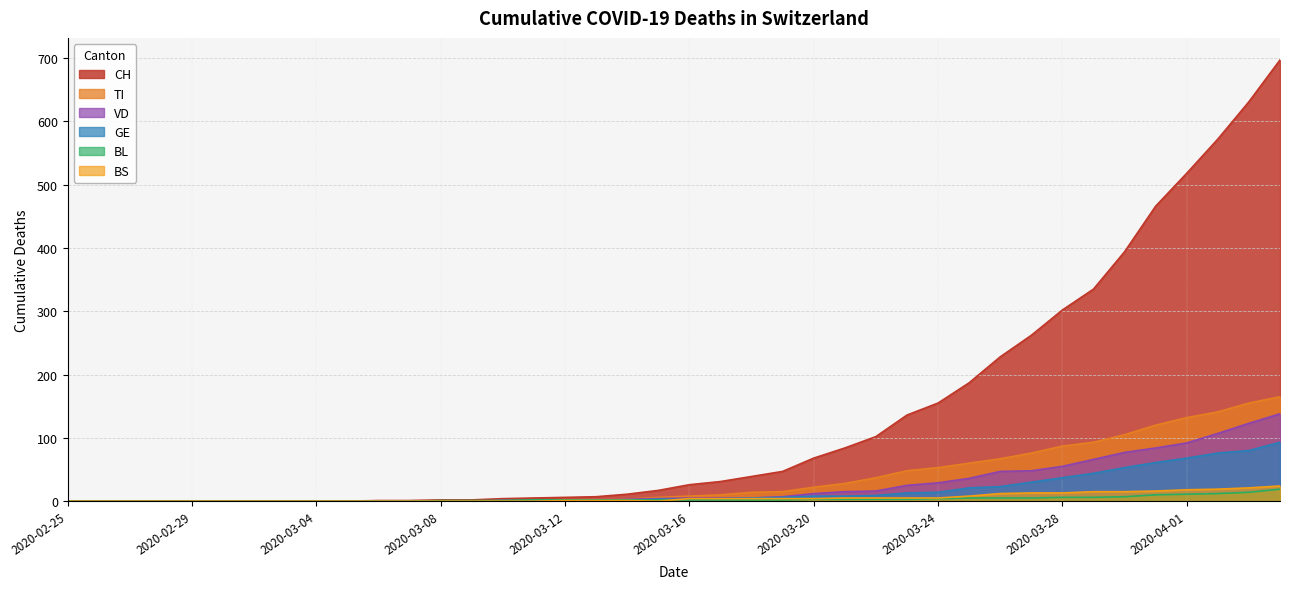

Between which two adjacent categories do VD and BL first intersect?

2020-03-13 and 2020-03-14